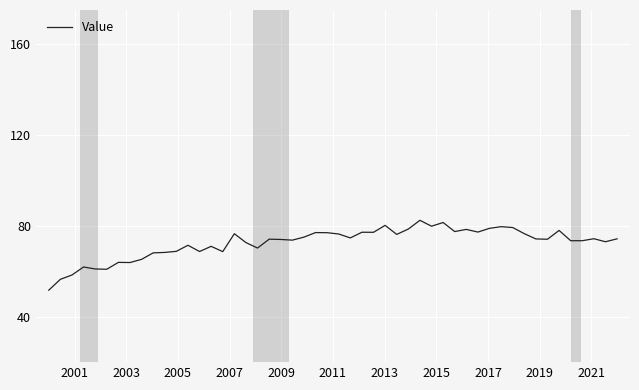

What is the difference between the maximum and minimum values?

30.8